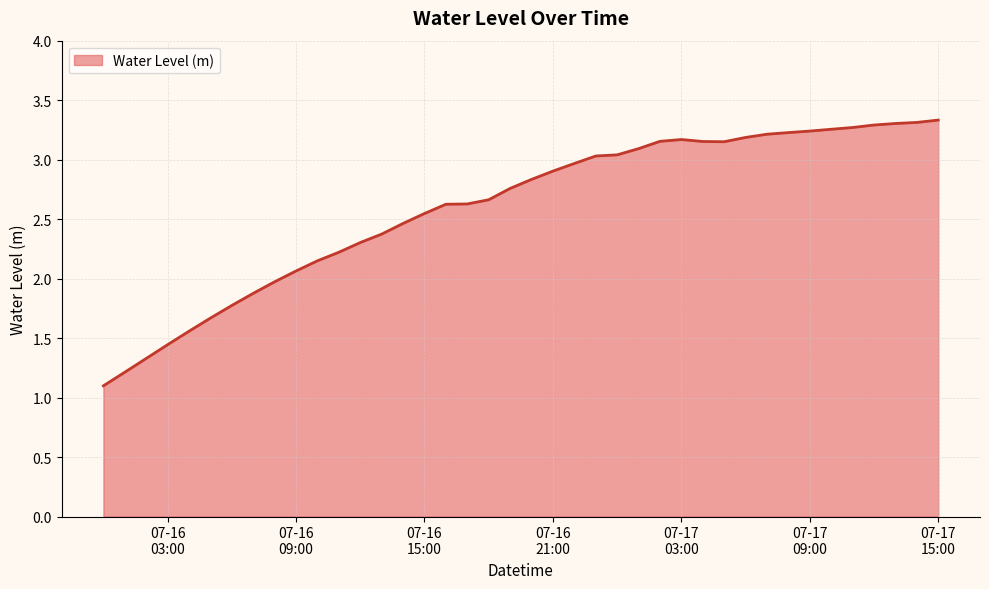

What is the minimum value shown in the chart?

1.1